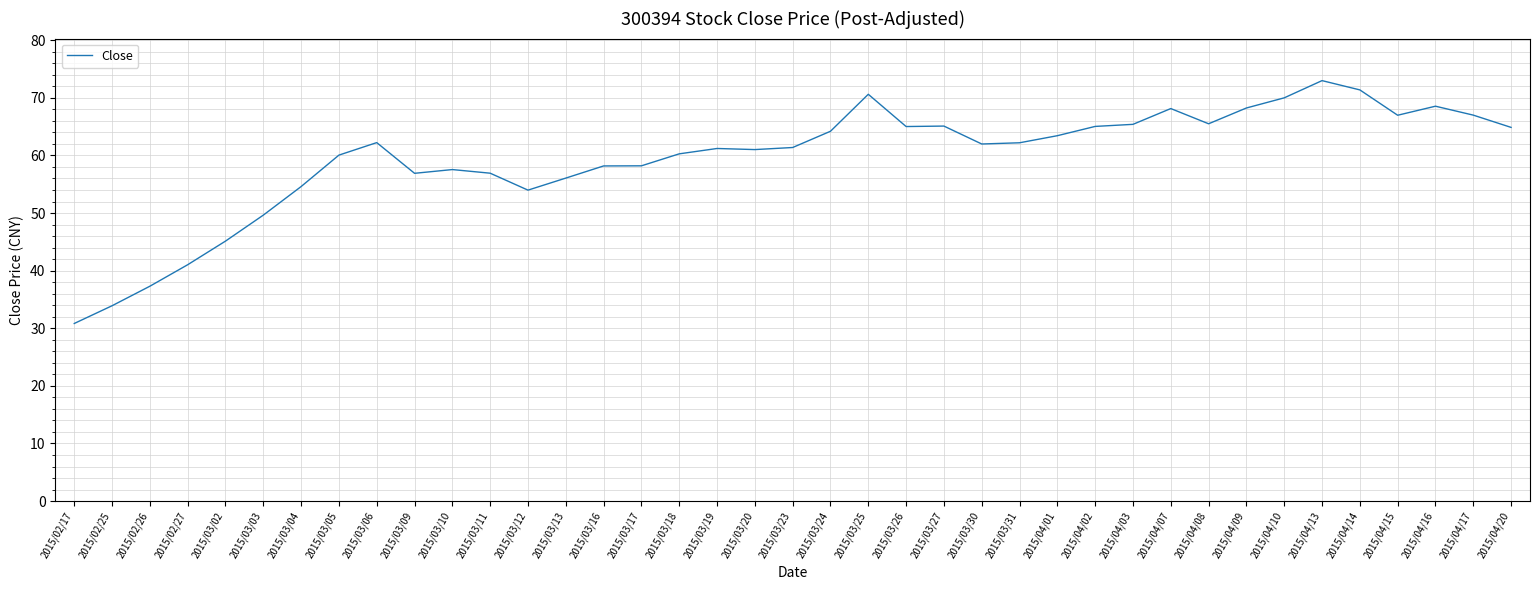

At which category does the data reach its first local valley?

2015/03/09